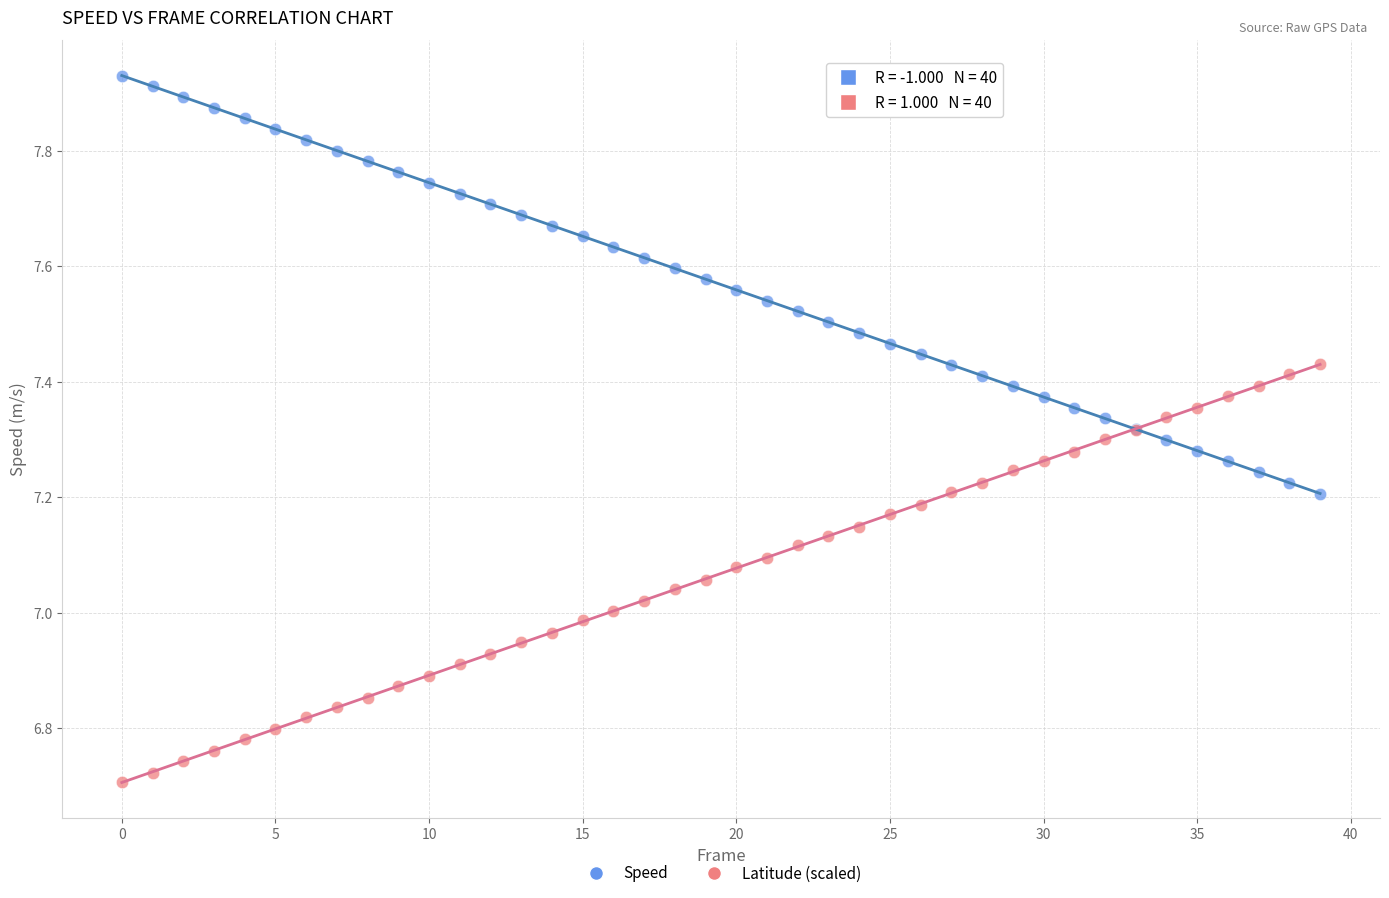

Which series contains the highest Y value?

Speed